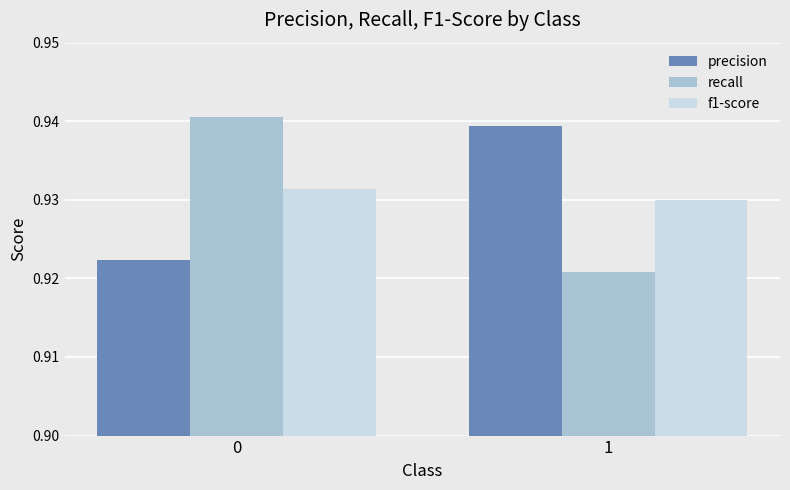

How many recall values are between 0 and 1?

2